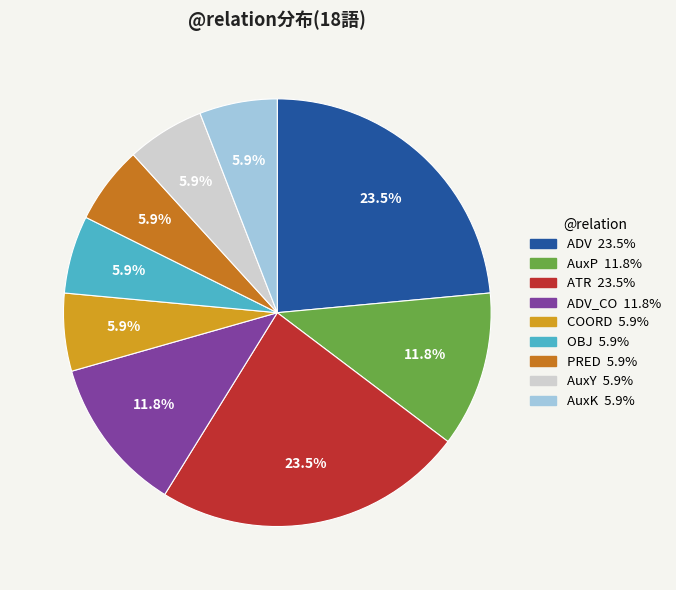

Is there any slice that represents more than half of the pie?

No